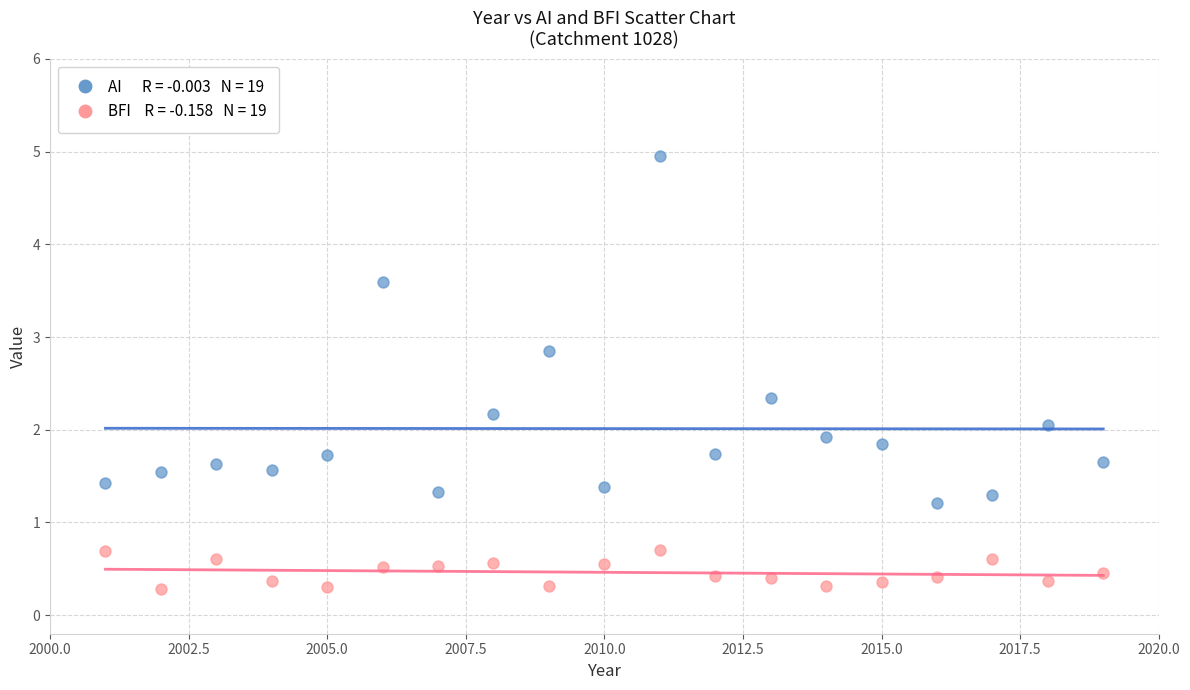

Across all data points, what is the range of X values (max minus min)?

18.0